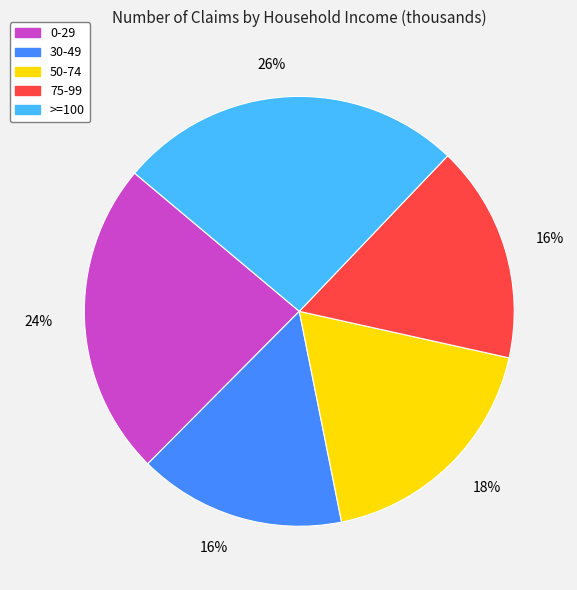

Between 50-74 and 0-29, which is larger?

0-29